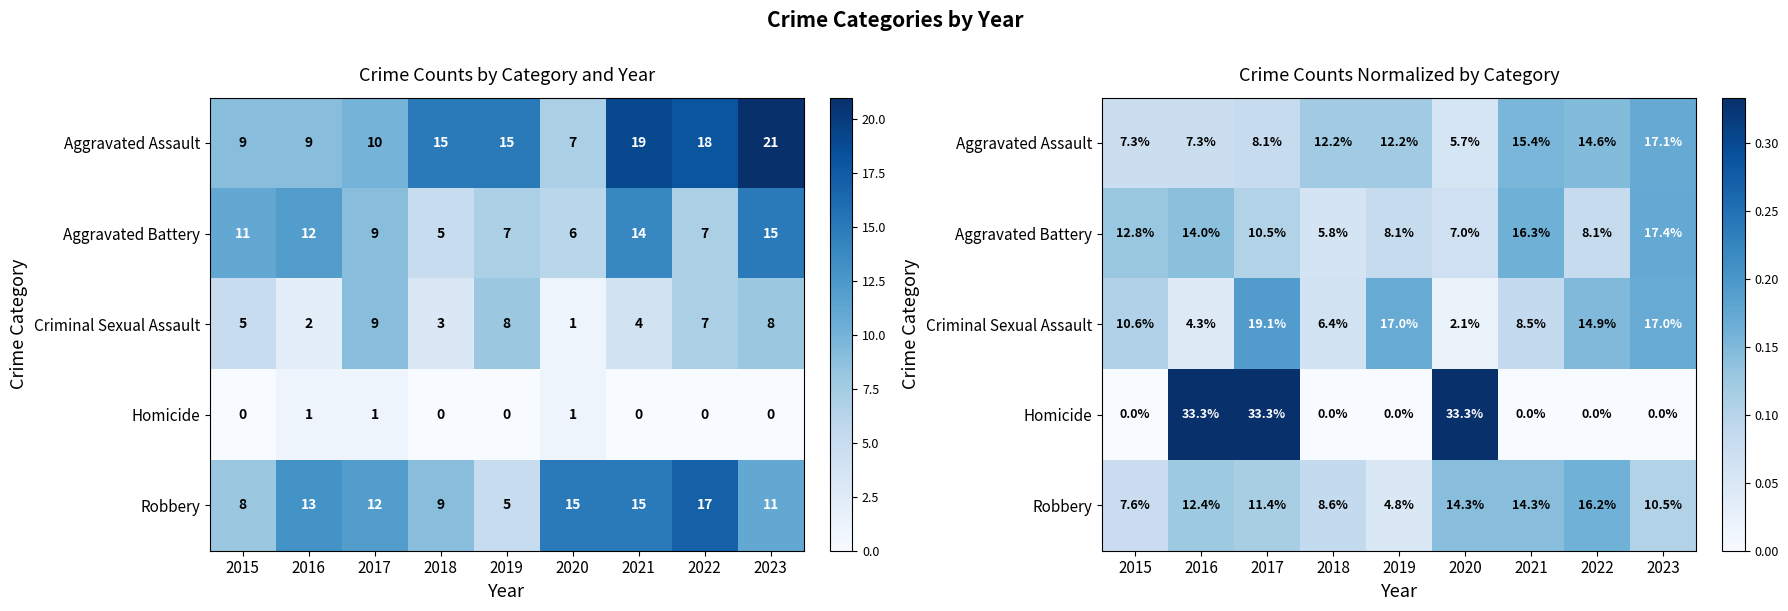

True or false: Aggravated Battery has a value of 0.2 at 2021.

True